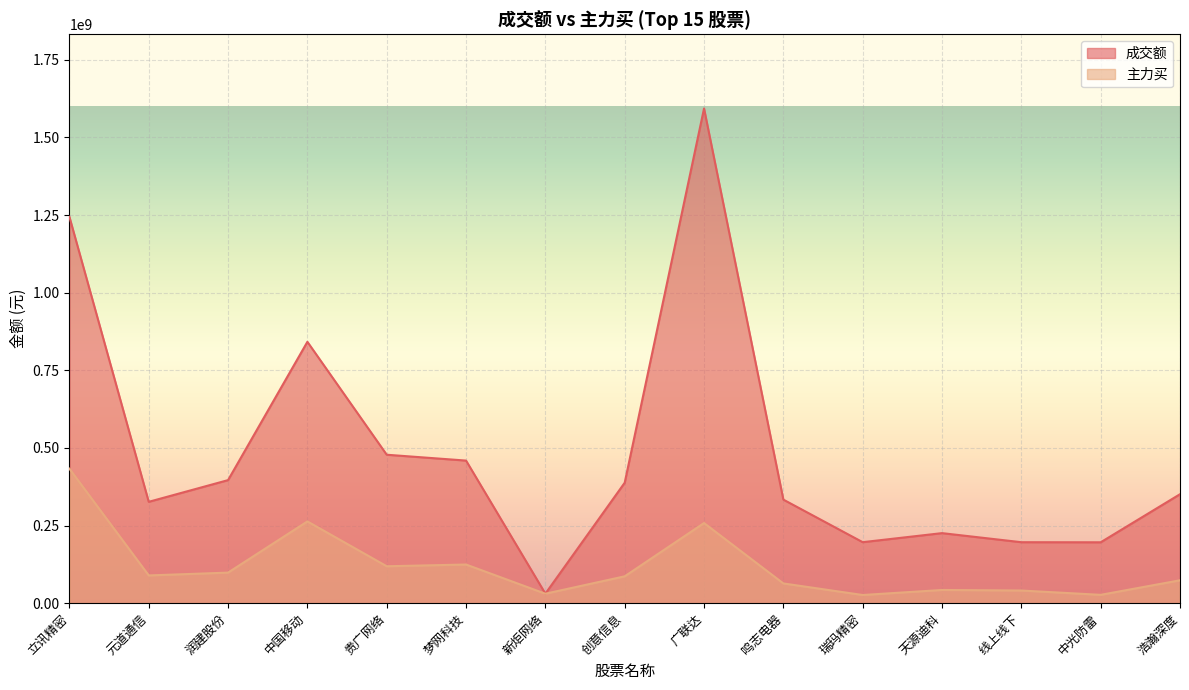

Reading left to right, what are all the values shown in this chart?

成交额: 立讯精密=1244168011	元道通信=326394502	润建股份=396280227	中国移动=841635796	贵广网络=478015725	梦网科技=459183105	新炬网络=30661869	创意信息=387928360	广联达=1593024525	鸣志电器=333463493	瑞玛精密=196422566	天源迪科=225571295	线上线下=196326559	中光防雷=196041468	浩瀚深度=350869283
主力买: 立讯精密=433087962	元道通信=89330688	润建股份=98423543	中国移动=263251767	贵广网络=118908479	梦网科技=124462558	新炬网络=30463916	创意信息=86477658	广联达=258037796	鸣志电器=63558195	瑞玛精密=26294803	天源迪科=42510959	线上线下=40775942	中光防雷=26828430	浩瀚深度=73711167